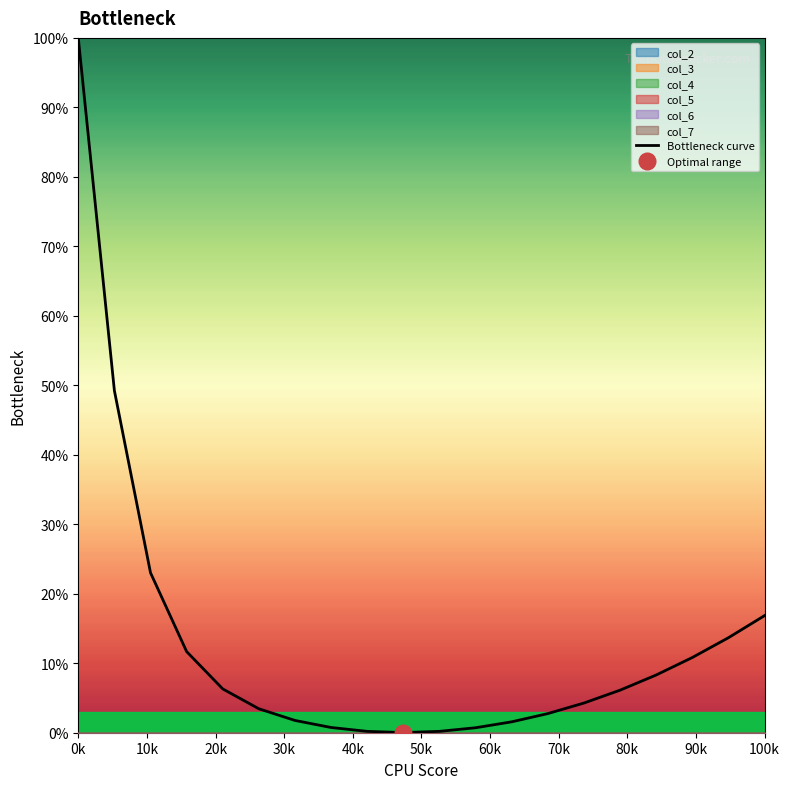

Reading right to left, transcribe all the data shown in this chart.

16.9	13.7	10.8	8.3	6.1	4.3	2.8	1.6	0.7	0.2	0.0	0.2	0.8	1.8	3.4	6.3	11.7	23.0	49.2	100.0